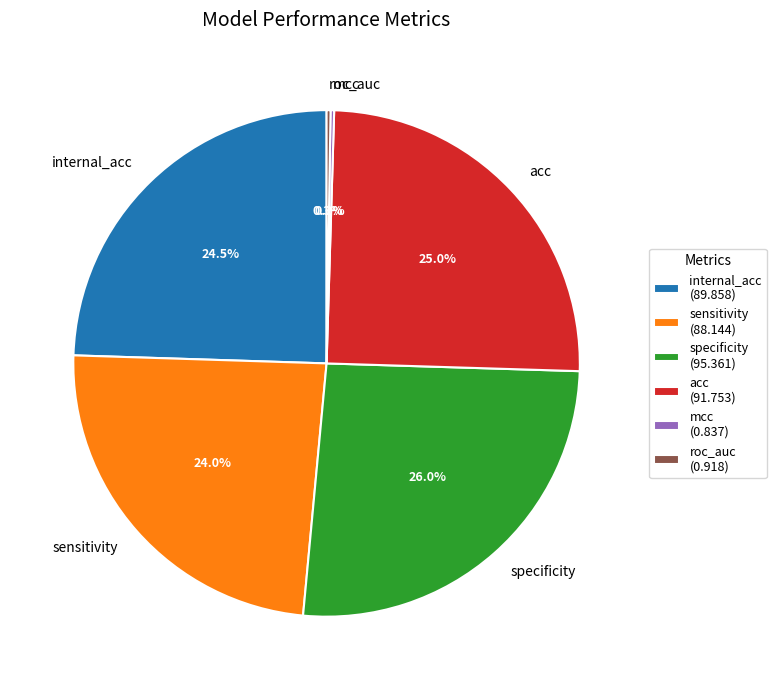

Combined, do sensitivity and acc account for over 50%?

No